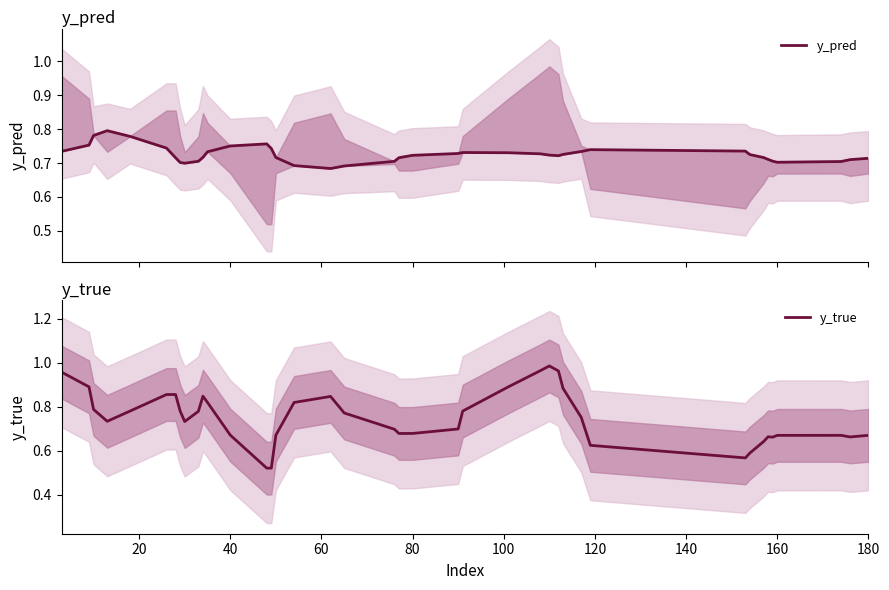

The value of y_true at 40 is 0.2. True or false?

False